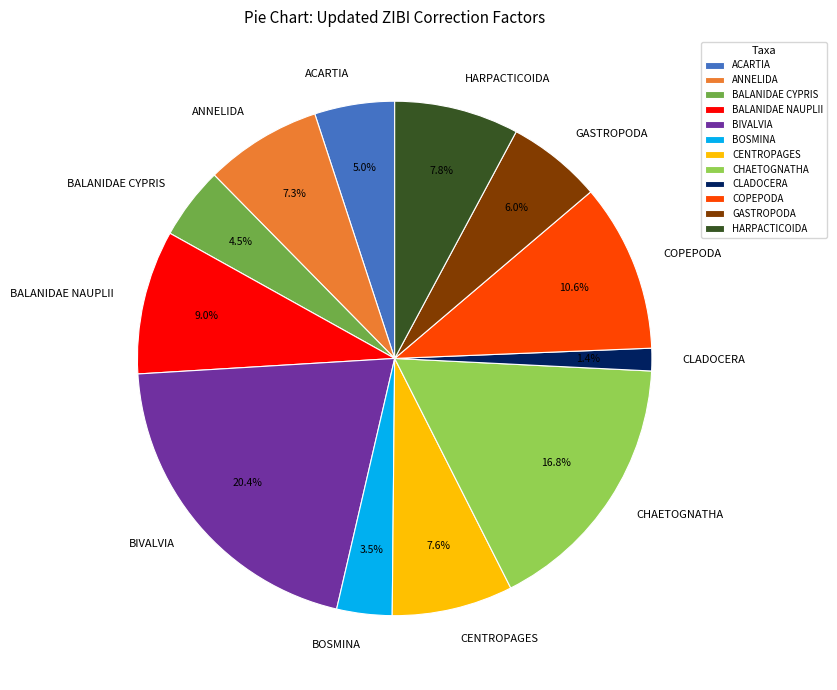

Do BALANIDAE CYPRIS and CENTROPAGES together represent more than half of the pie?

No